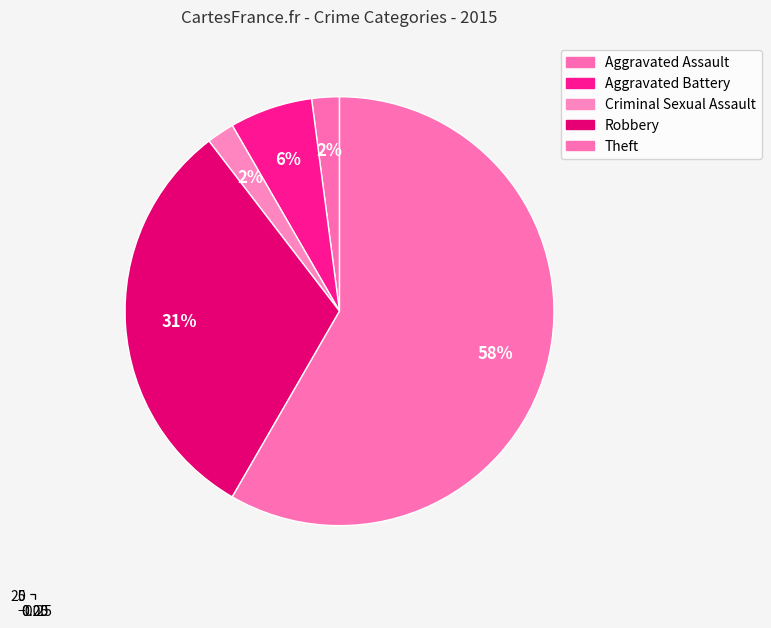

The Robbery slice represents 42% of the pie. True or false?

False